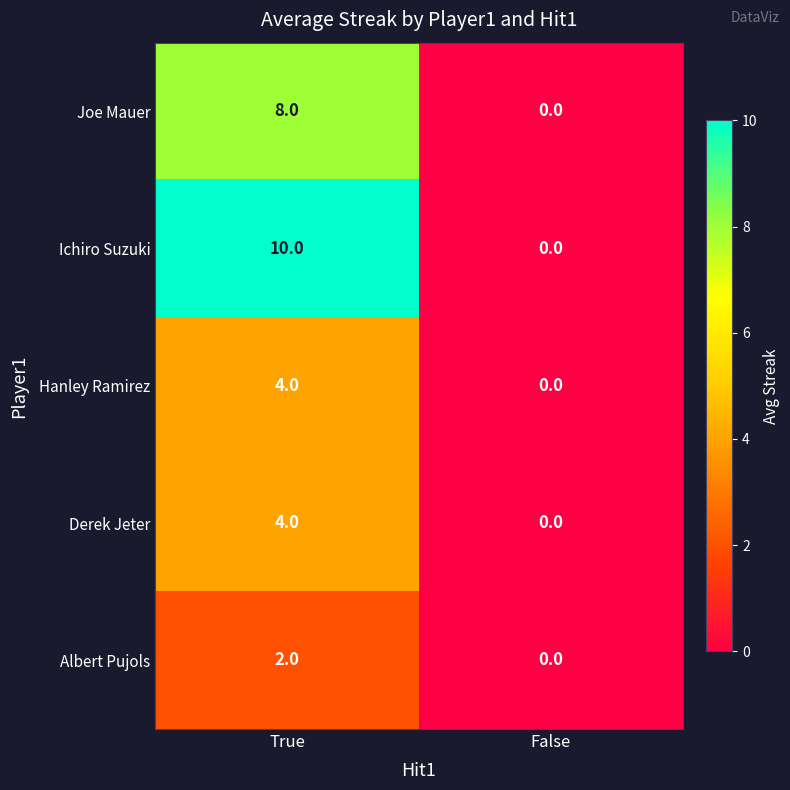

How many values in the Ichiro Suzuki series are below 10?

1